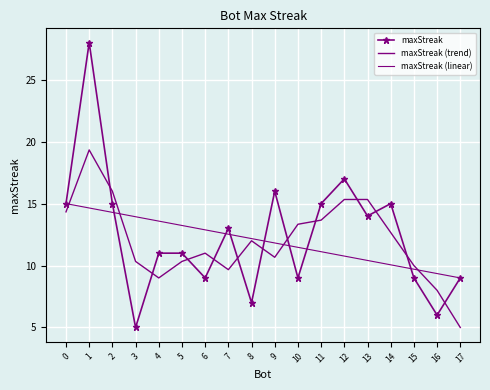

Which series has the largest range (max minus min)?

maxStreak